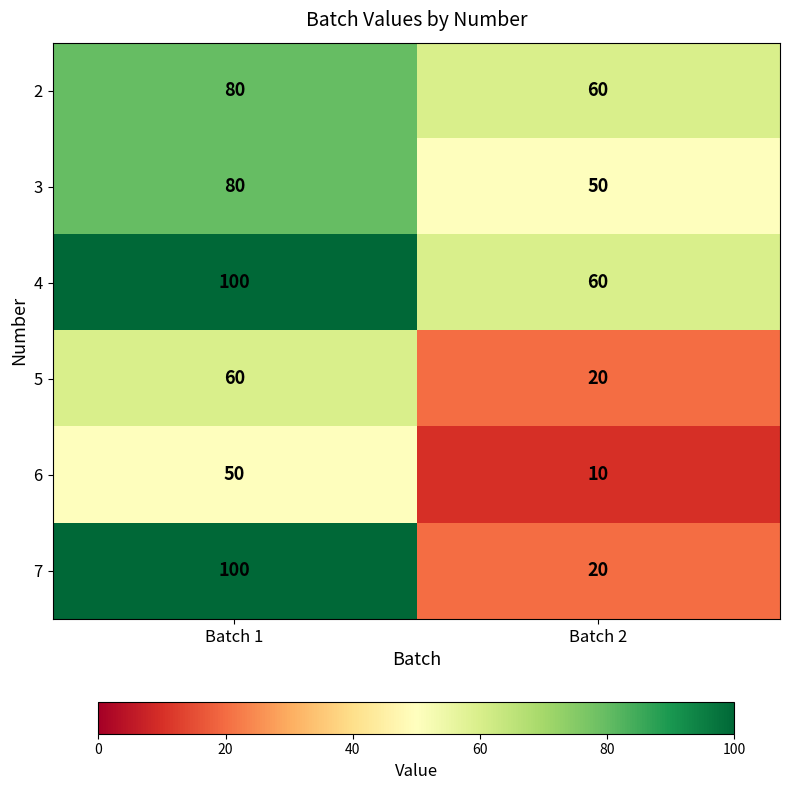

Which series has the largest range (max minus min)?

7